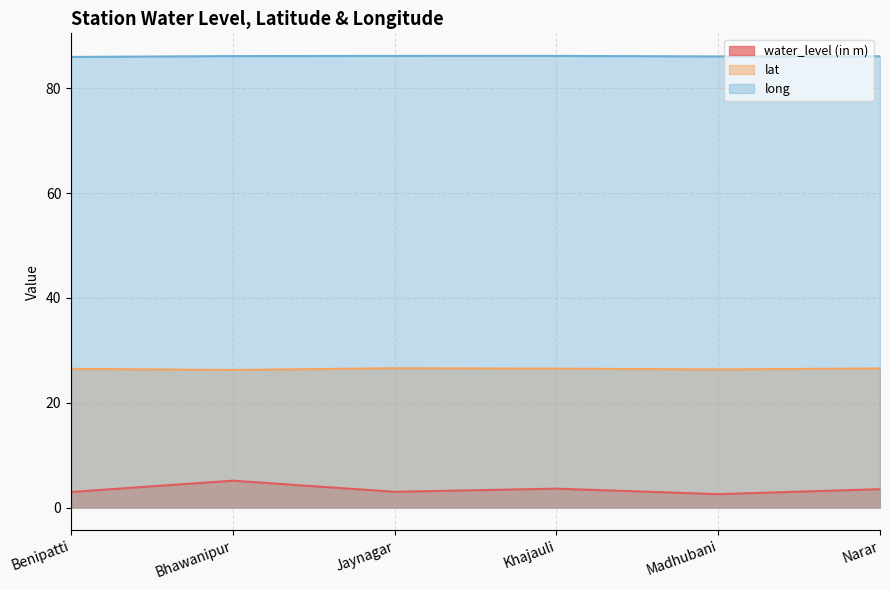

At which category does the chart reach its peak across all series?

Khajauli